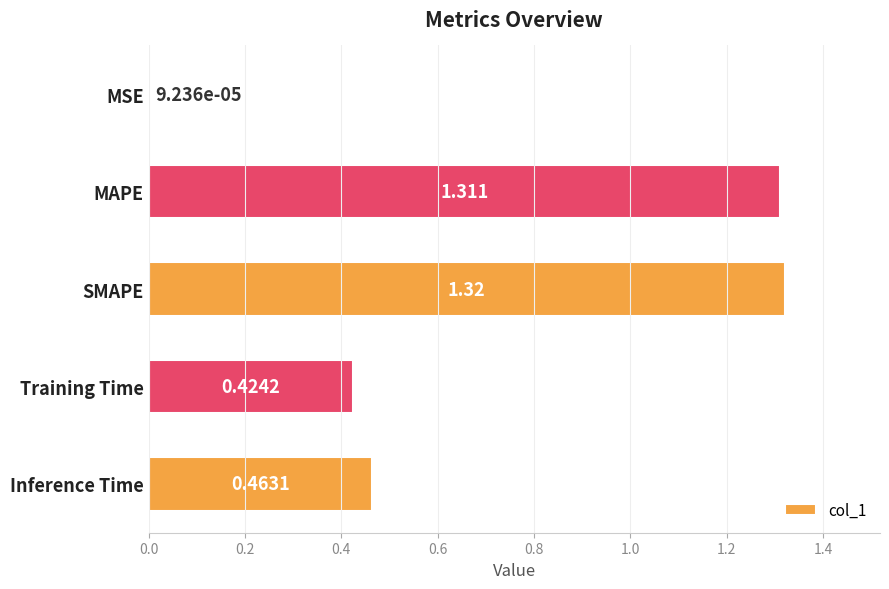

Which has a higher value, MAPE or Inference Time?

MAPE